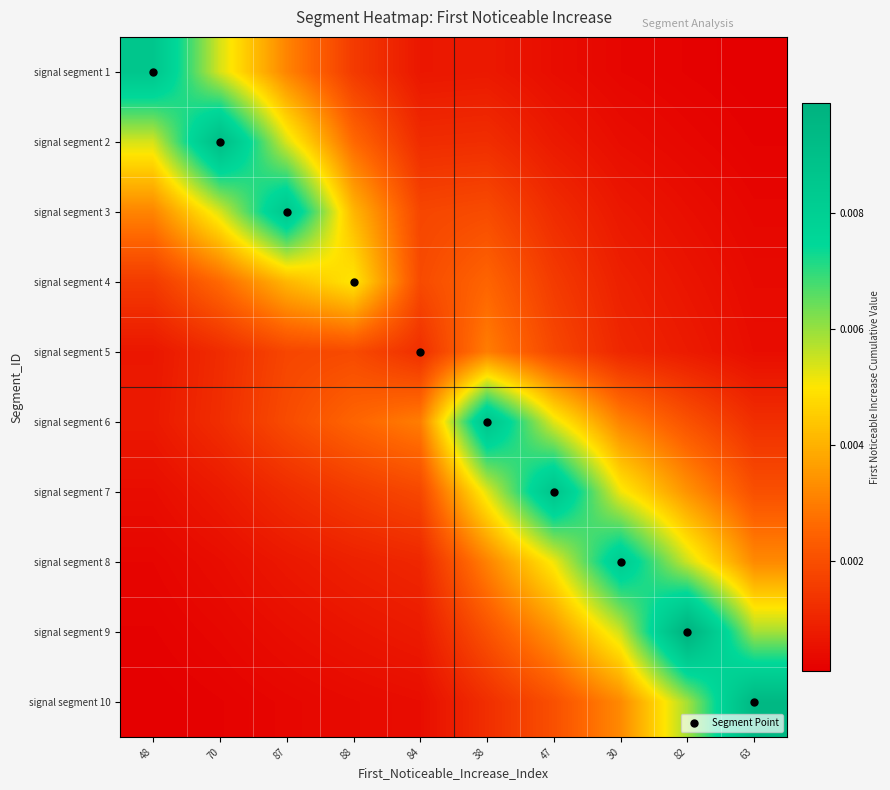

How many distinct data groups are displayed?

10